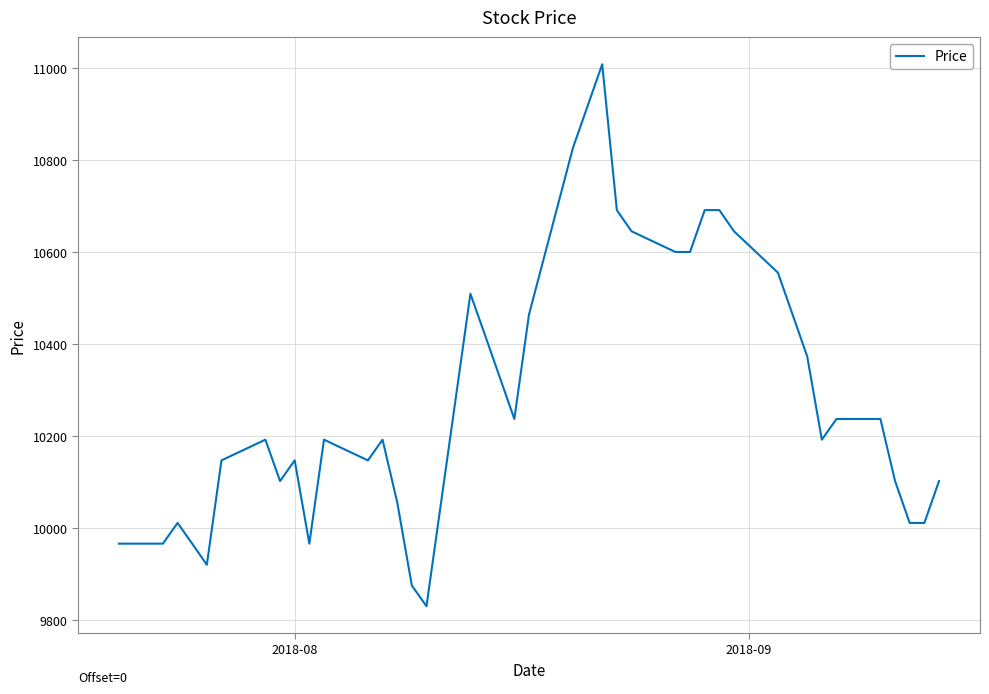

What is the greatest value displayed?

11009